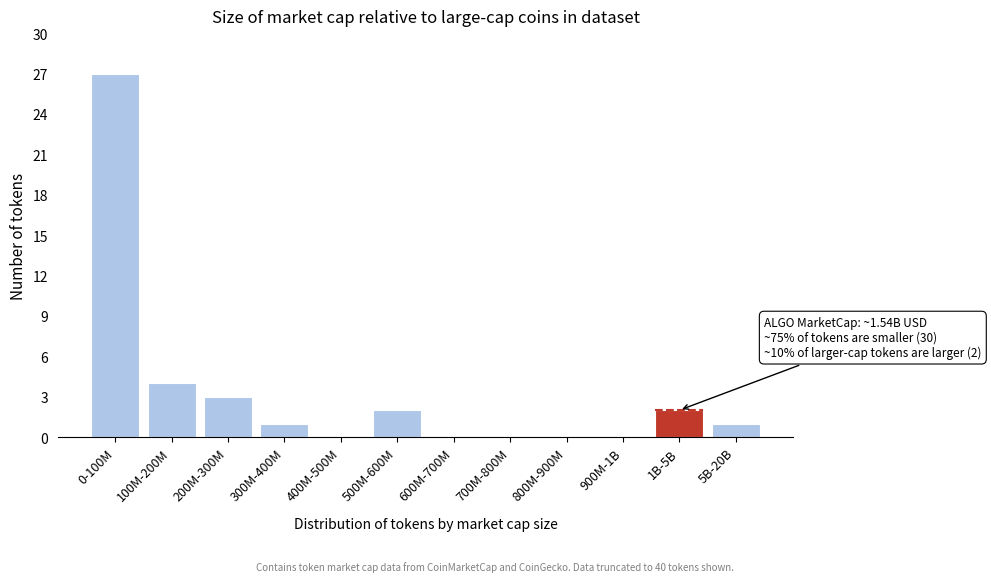

Reading left to right, what are all the values shown in this chart?

0-100M=27	100M-200M=4	200M-300M=3	300M-400M=1	400M-500M=0	500M-600M=2	600M-700M=0	700M-800M=0	800M-900M=0	900M-1B=0	1B-5B=2	5B-20B=1